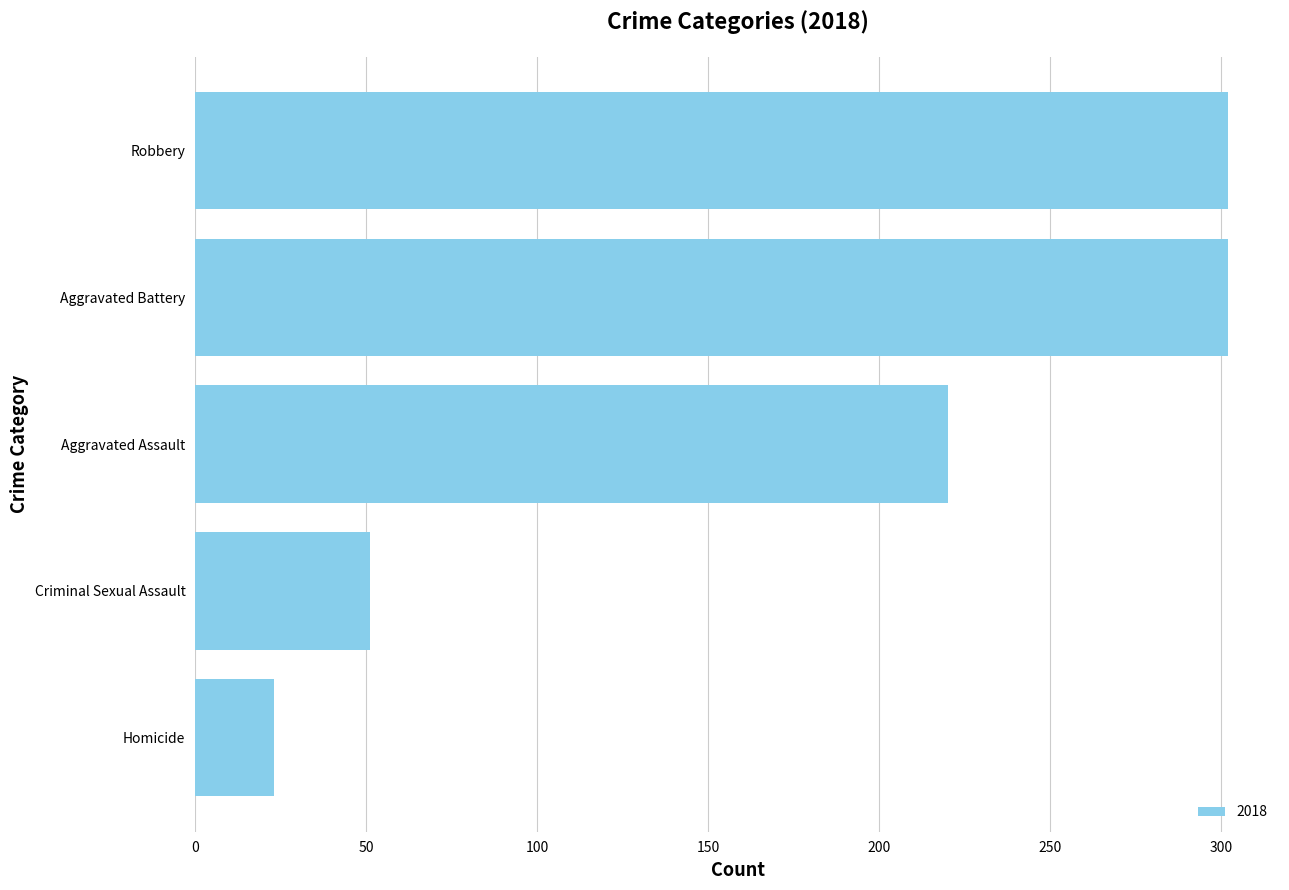

Where is the data nearest to the value 162?

Aggravated Assault